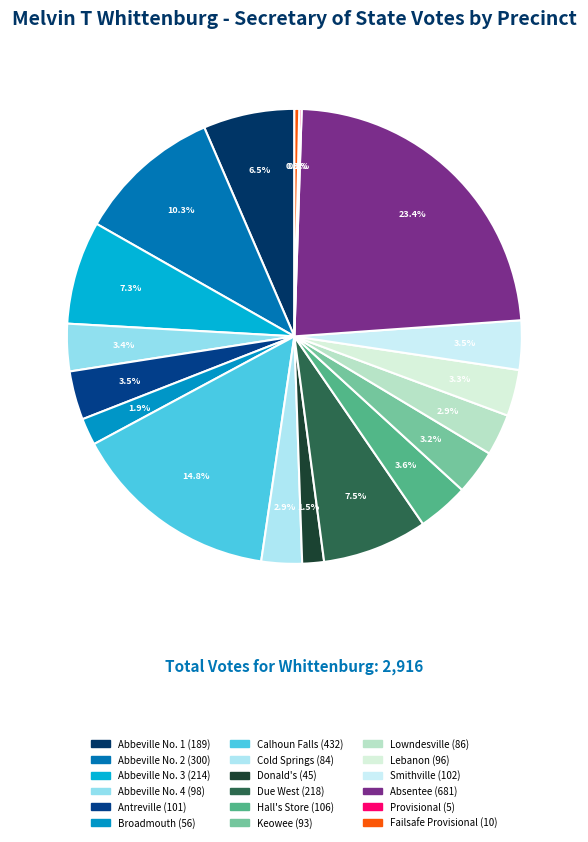

To the nearest percent, what is the difference between the largest and smallest slice percentages?

23%